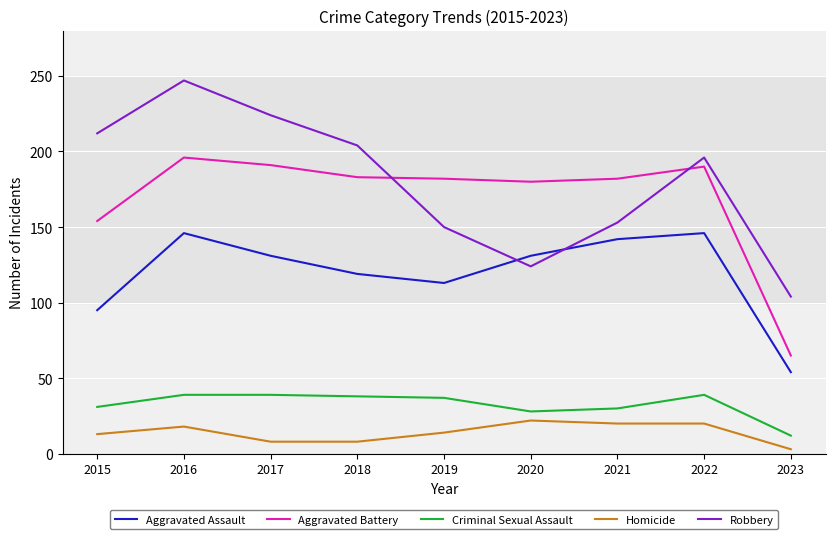

What is the difference between the Aggravated Assault values at 2015 and 2021?

47